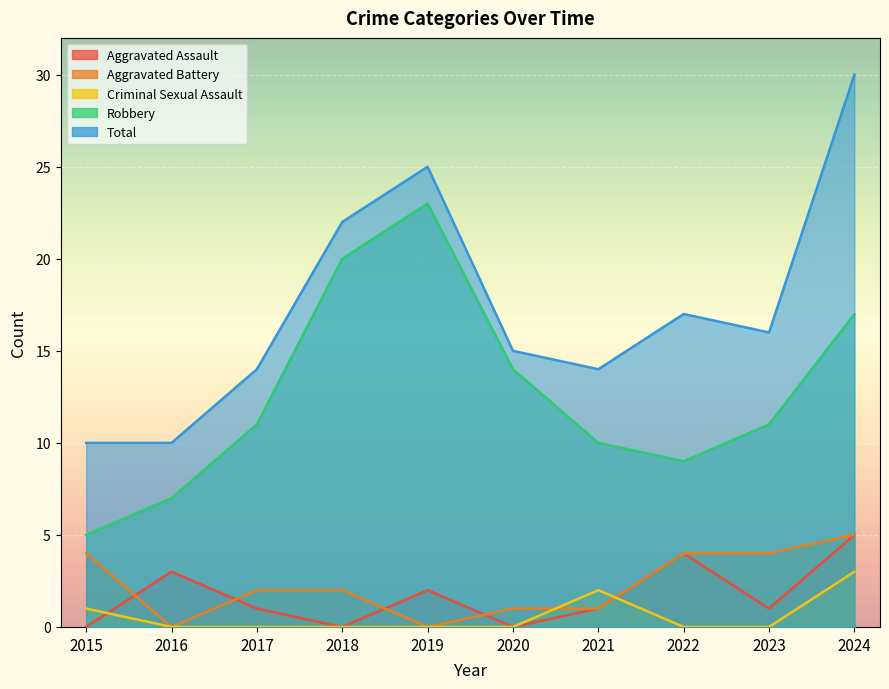

Where does the Total series first go above 16?

2018